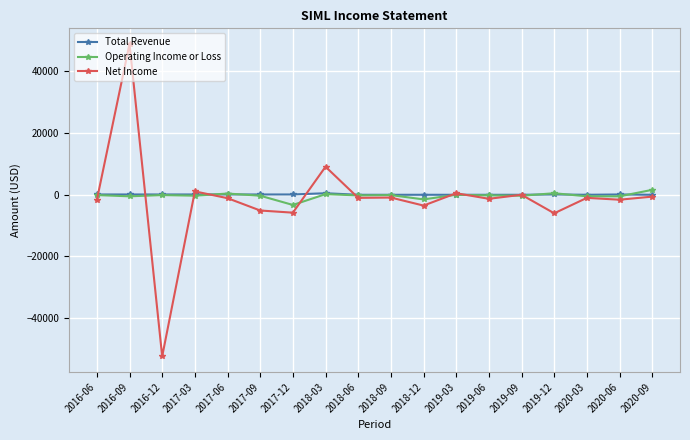

What are all the series names shown in the legend?

Total Revenue, Operating Income or Loss, Net Income